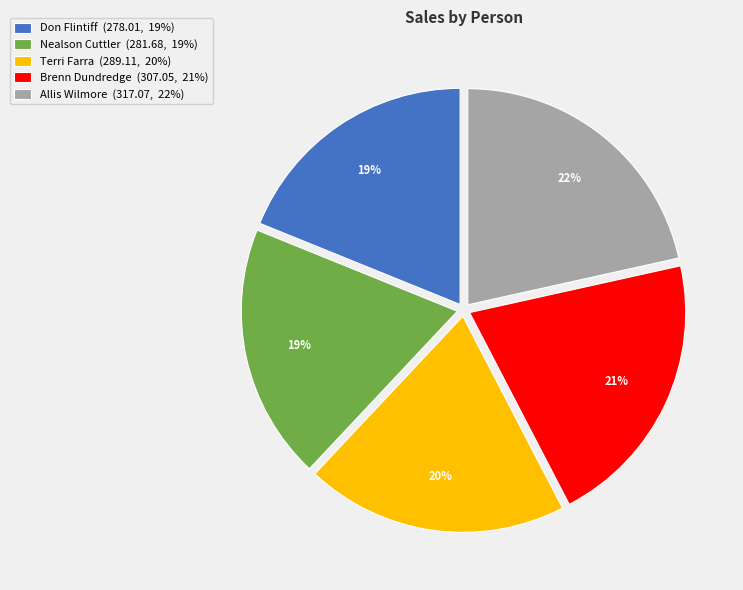

How many slices are in this pie chart?

5